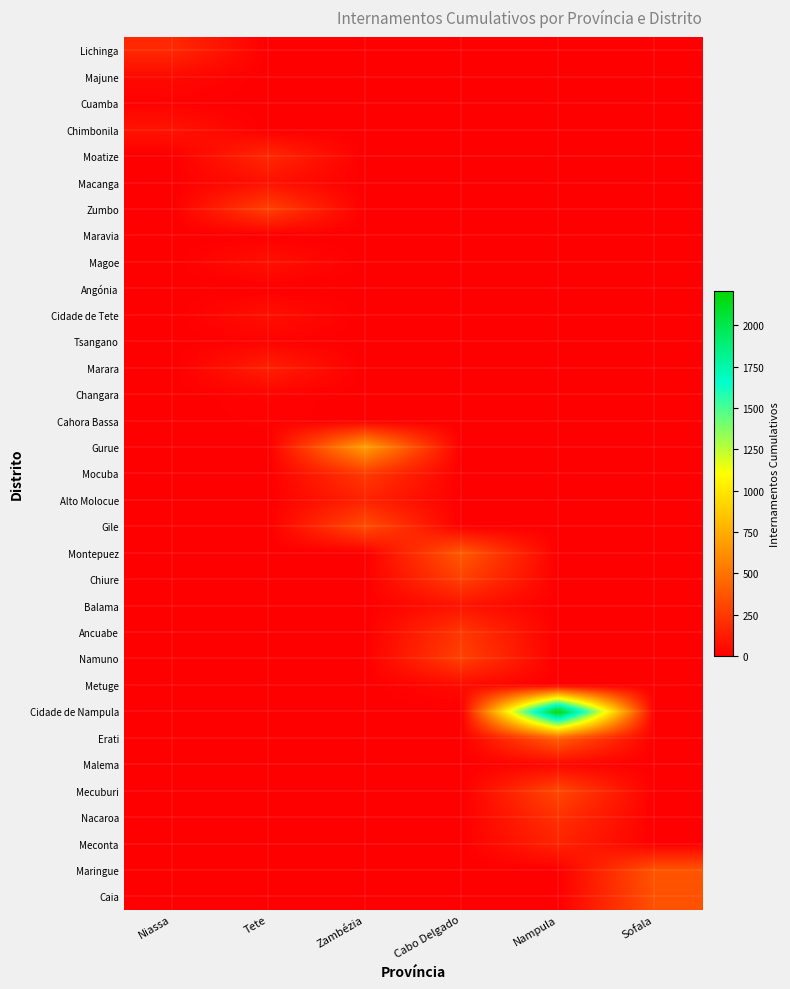

The value of Balama at Sofala is 0. True or false?

True